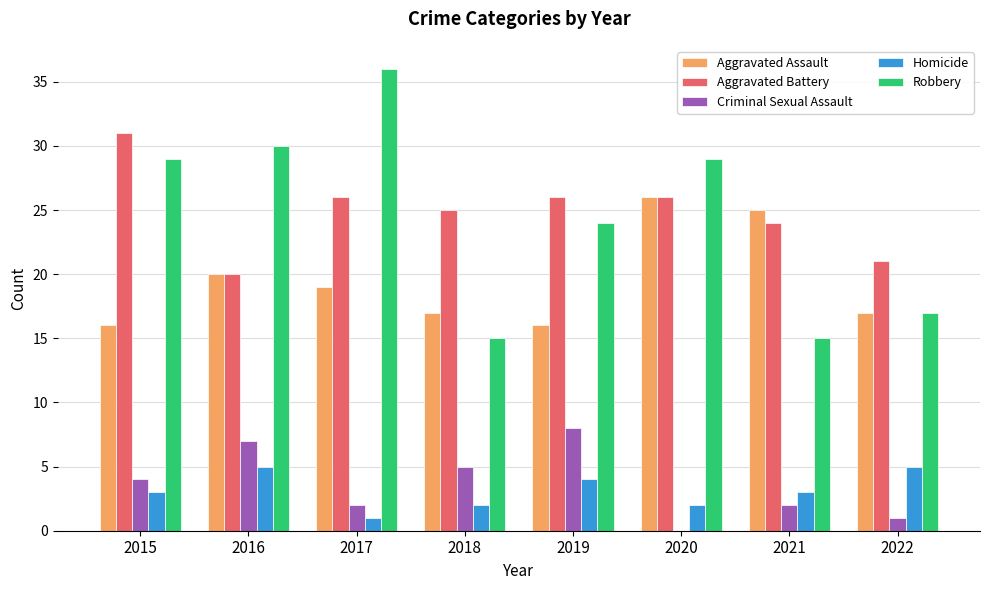

What is the approximate value of Homicide at 2015?

3